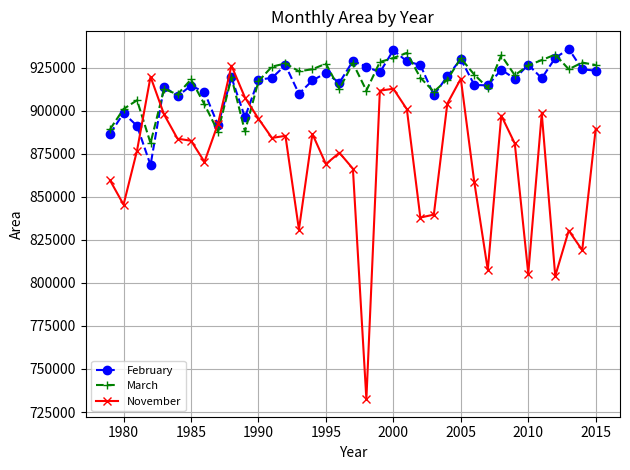

How many data points in March are above 920588?

19